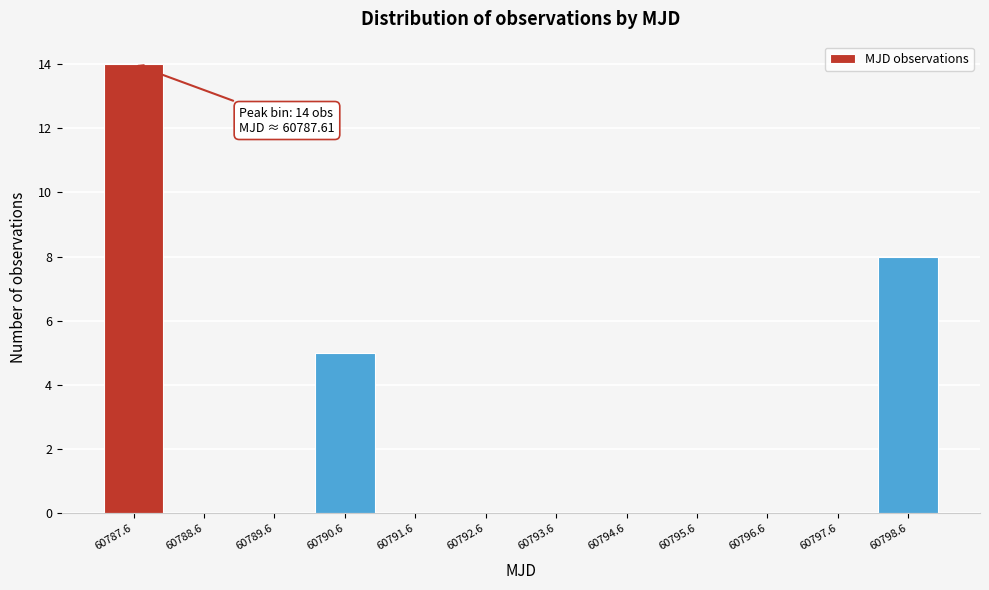

Over which range of the x-axis is the bar tallest?

60787.2 to 60788.2